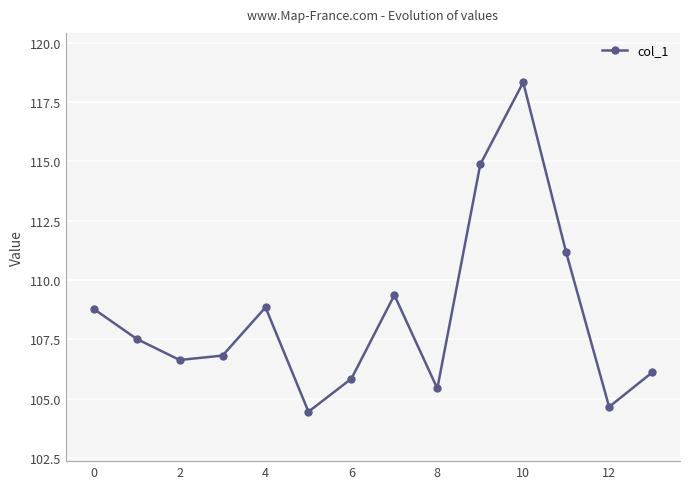

What is the greatest value displayed?

118.3